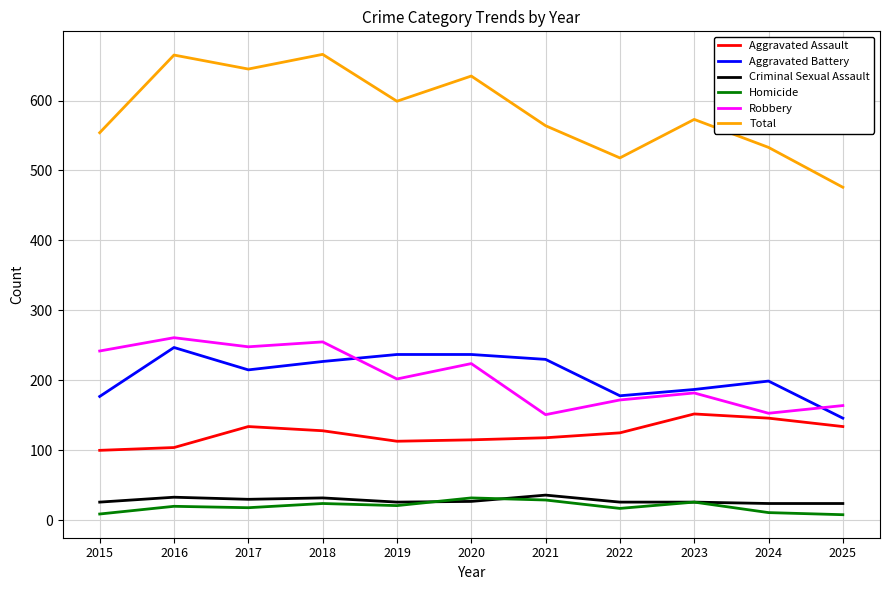

Is it true that Total equals 476 at 2025?

True